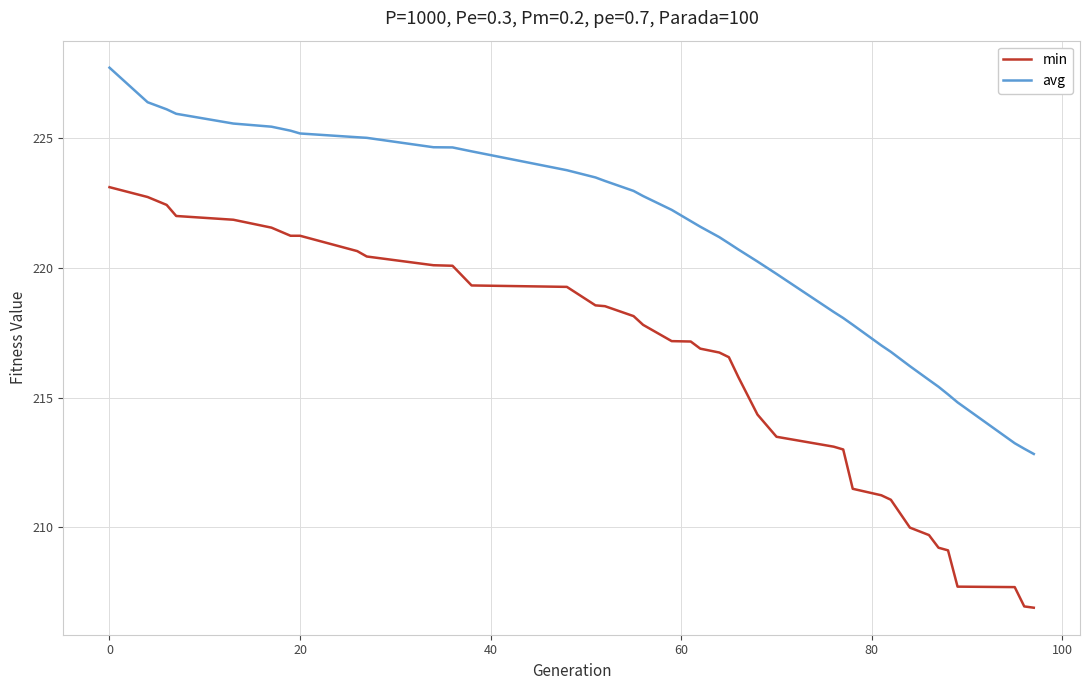

What are all the series names shown in the legend?

min, avg